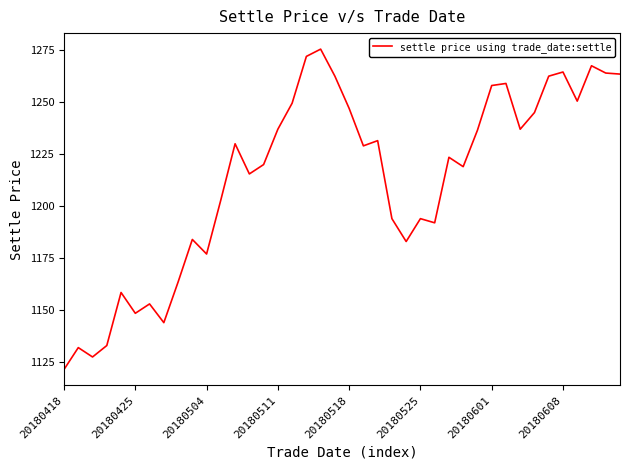

What is the minimum value shown in the chart?

1121.5